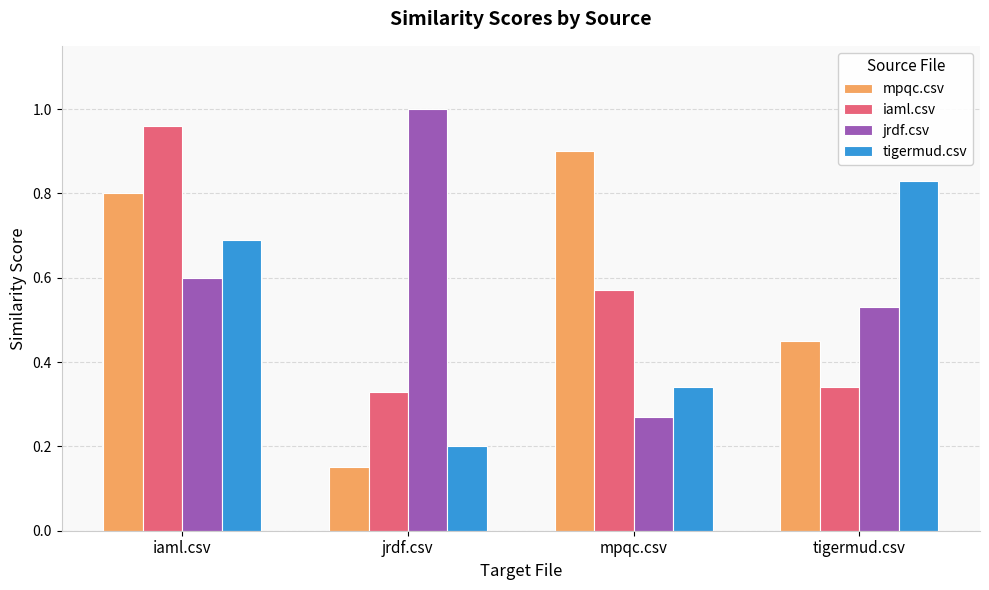

At which label is tigermud.csv closest to 0?

jrdf.csv